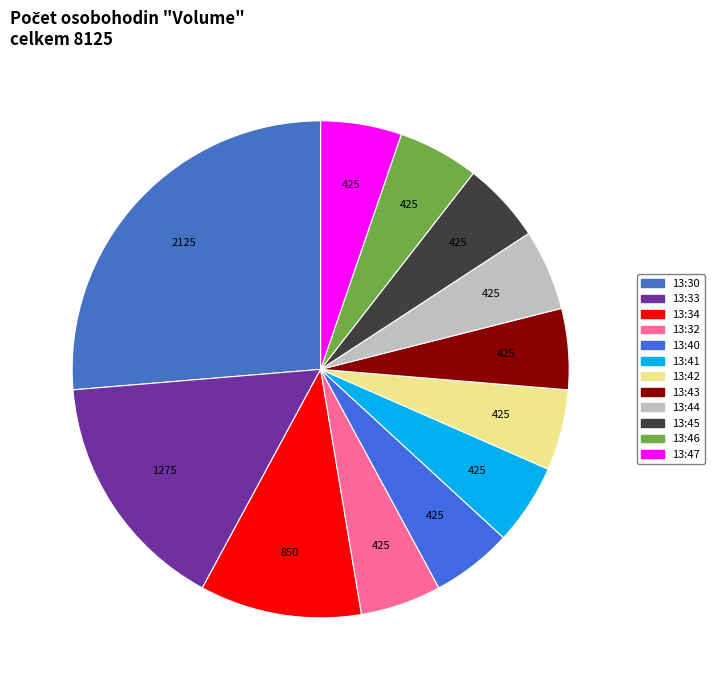

How many slices are in this pie chart?

12